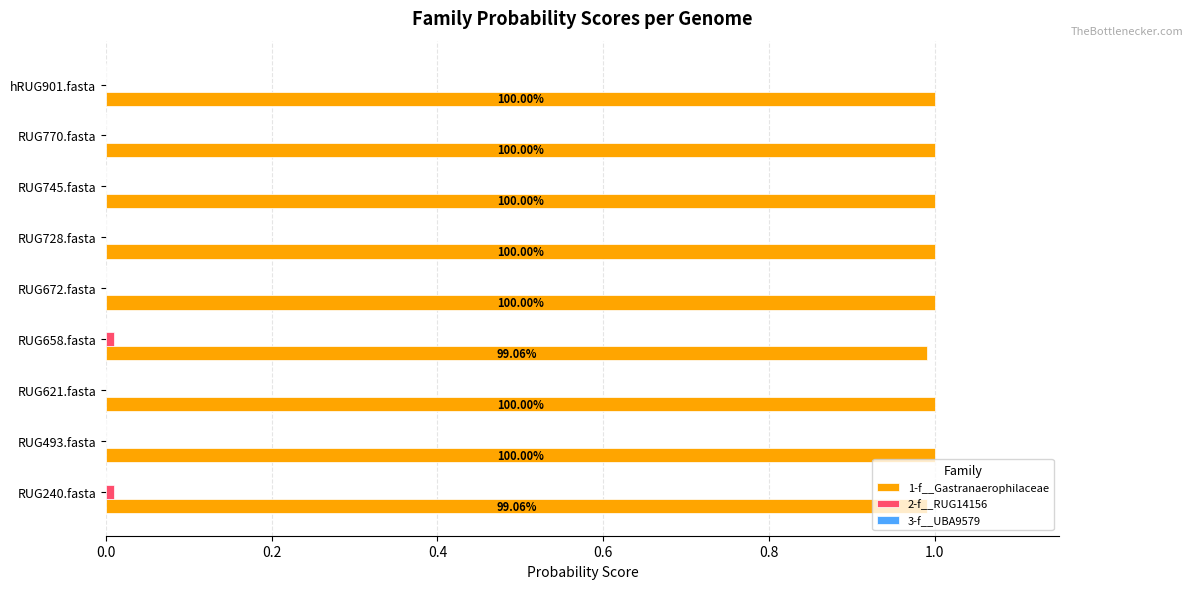

Which series has the largest total across all categories?

1-f__Gastranaerophilaceae